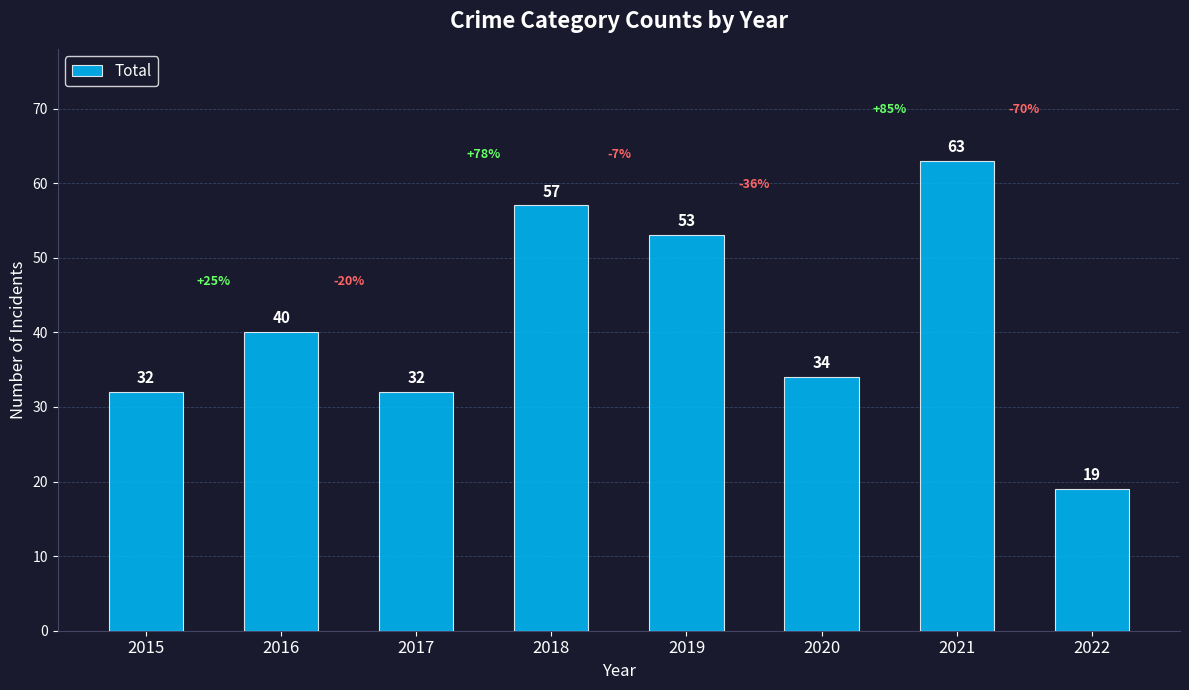

True or false: the data shows 63 at 2021.

True